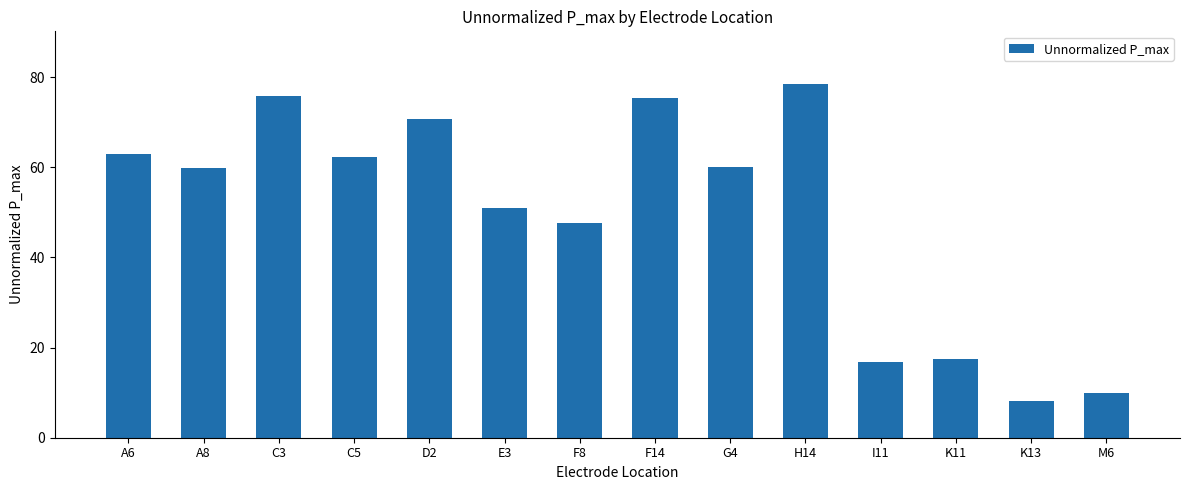

Where does the data first go above 59?

A6